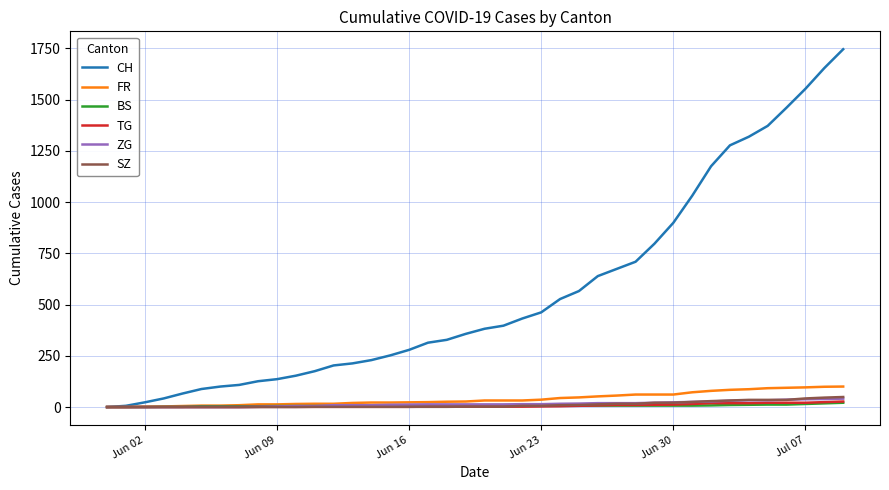

Which series has the largest total across all categories?

CH